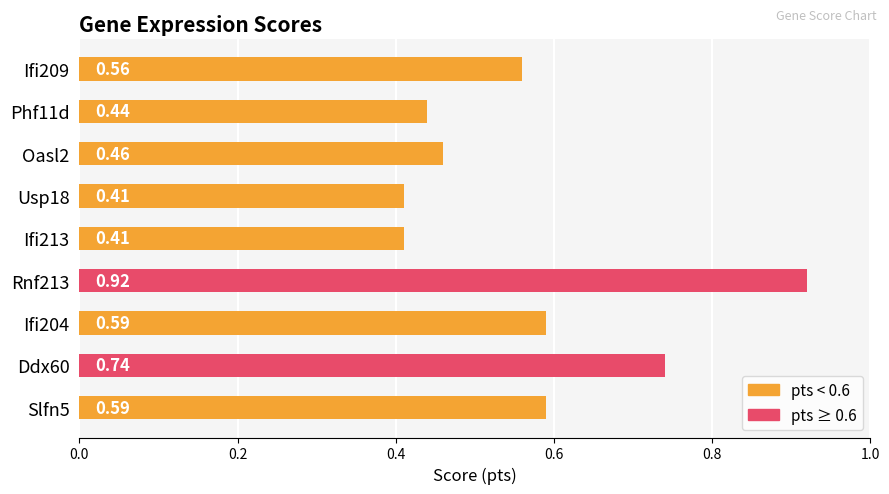

How many categories are shown in the chart?

9